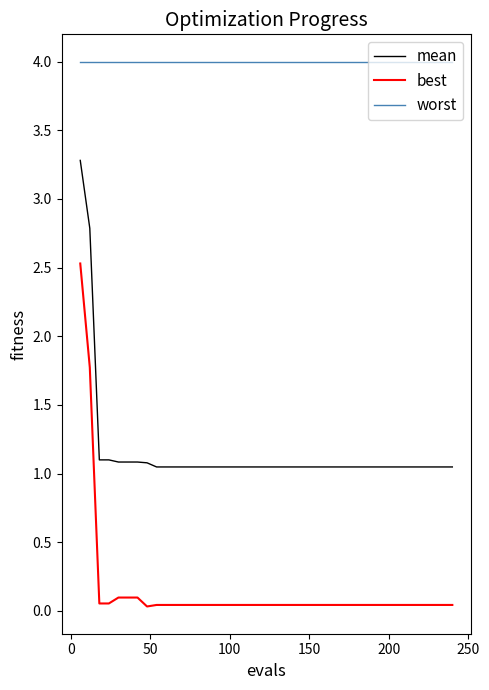

Which series has the largest total across all categories?

worst